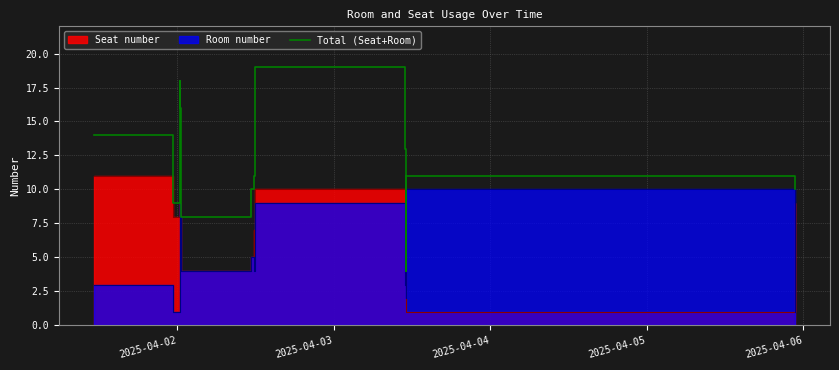

How many points are lower than both their immediate neighbors (excluding endpoints)?

3